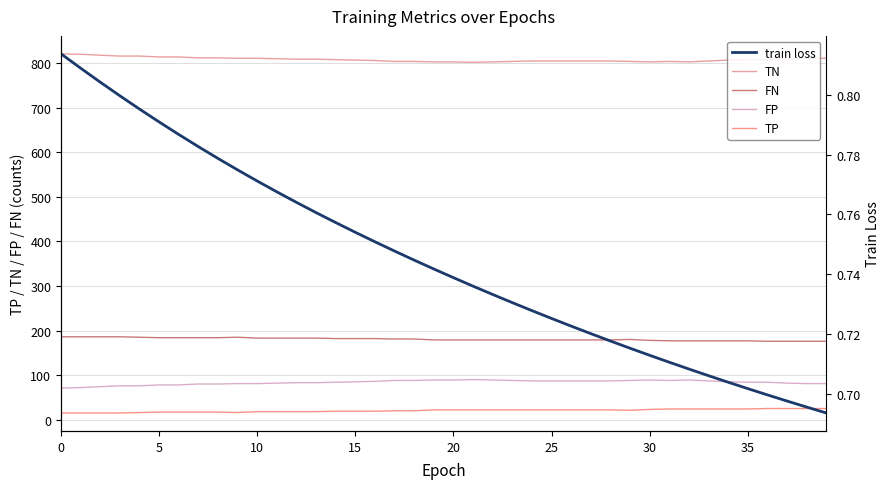

Between 10 and 24, which is larger?

10